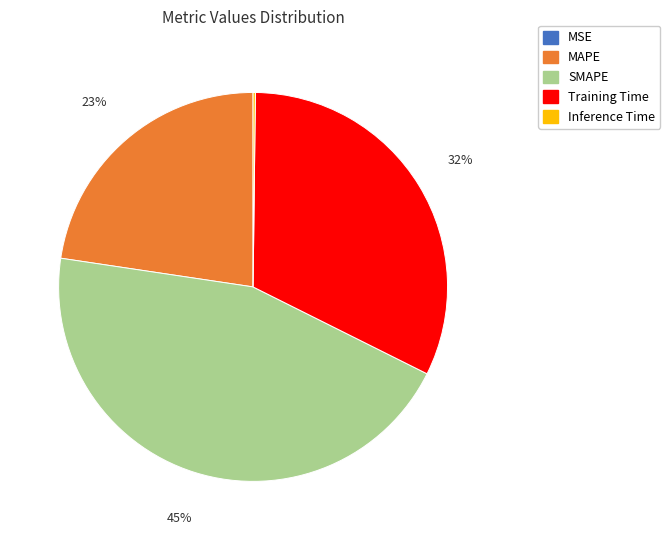

Which has a higher value, MAPE or Training Time?

Training Time